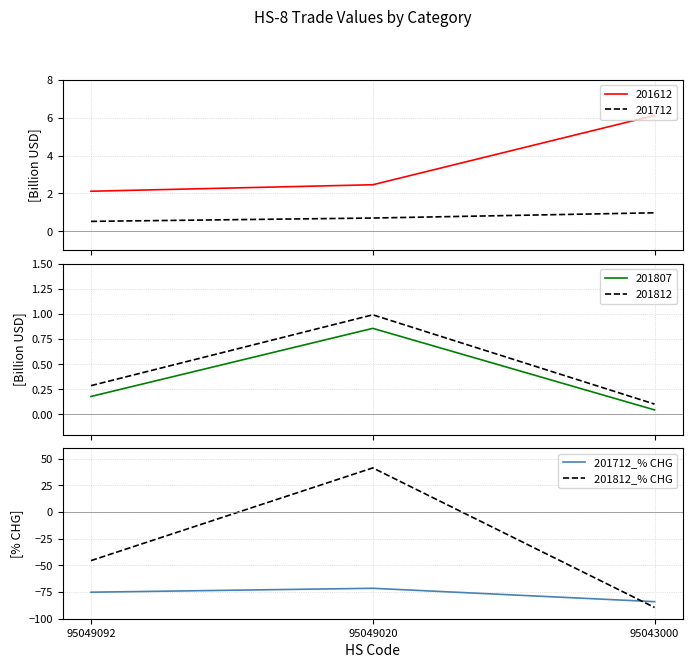

List the labels in order of 201712_% CHG value, smallest first.

95043000, 95049092, 95049020